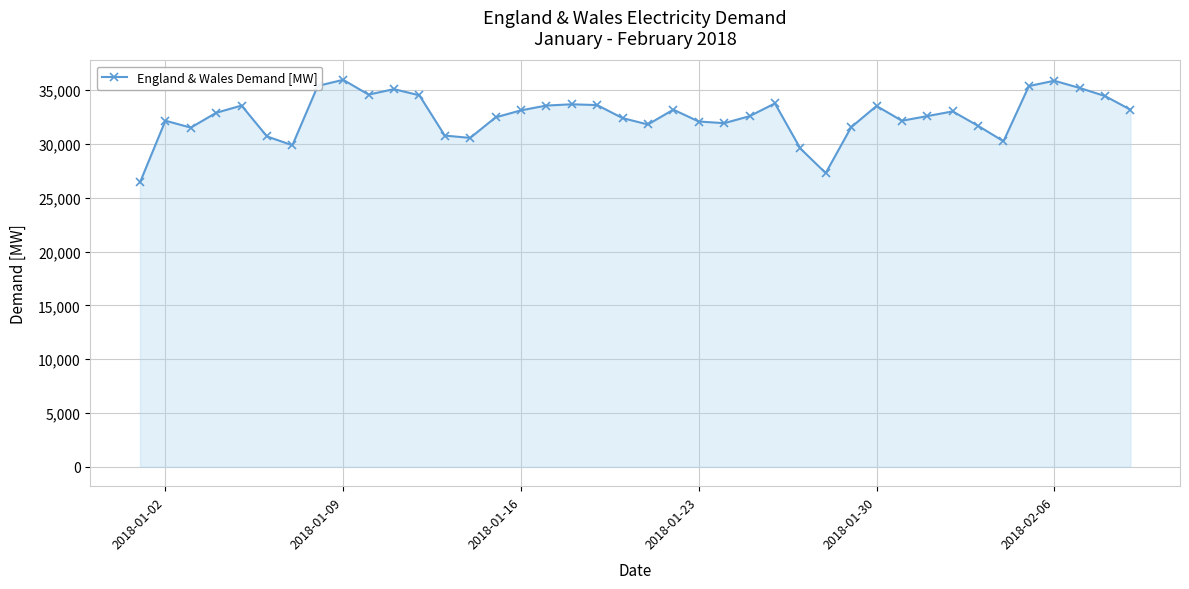

What is the difference between the maximum and minimum values?

9529.3